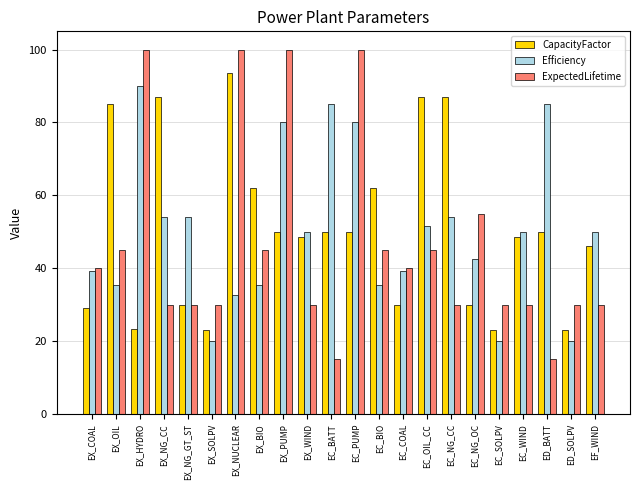

How many bars are there in each group?

3